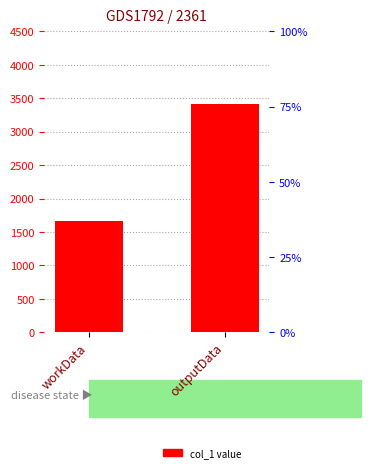

What is the sum of all values?

5079